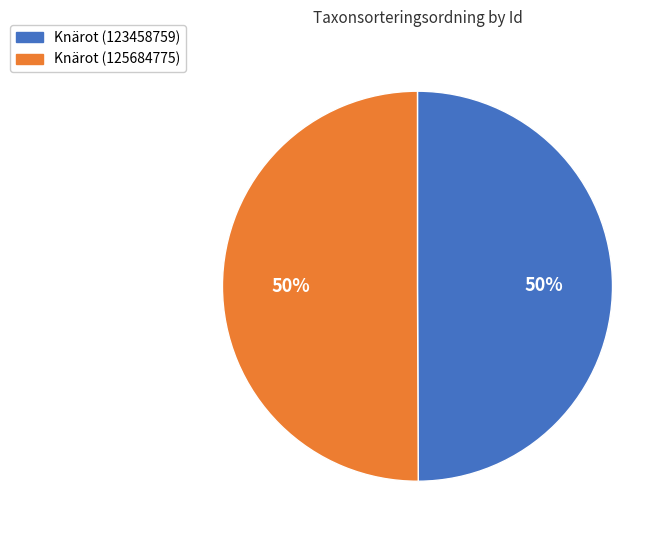

True or false: Knärot (125684775) accounts for 62% of the total.

False